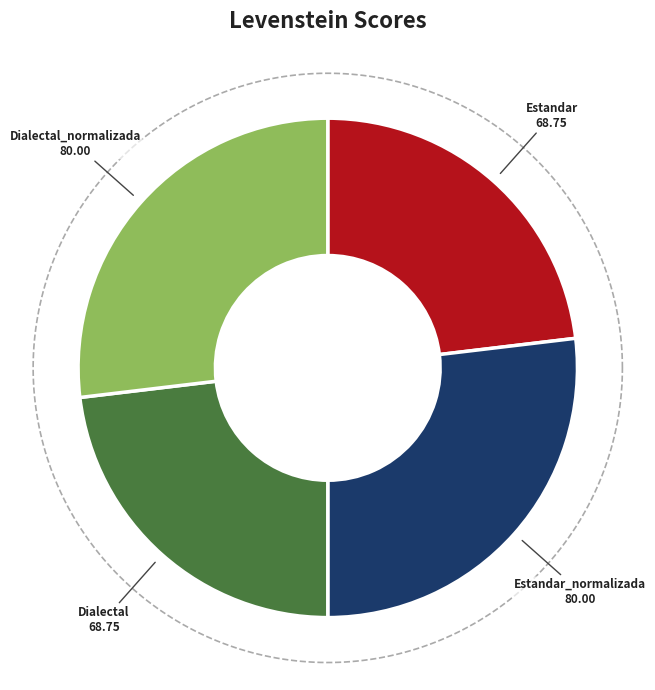

To the nearest percent, what percentage of the pie is Estandar?

23%